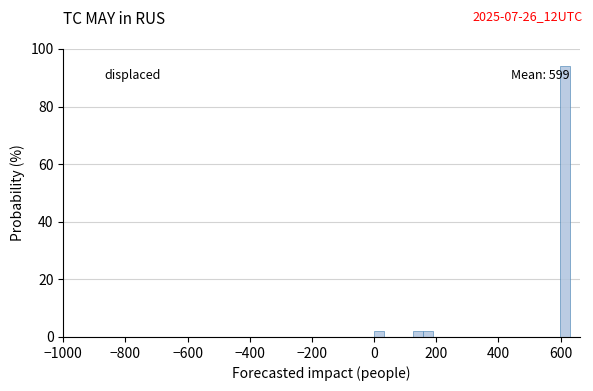

Read against the x-axis, roughly where is the centre of the tallest bar?

620